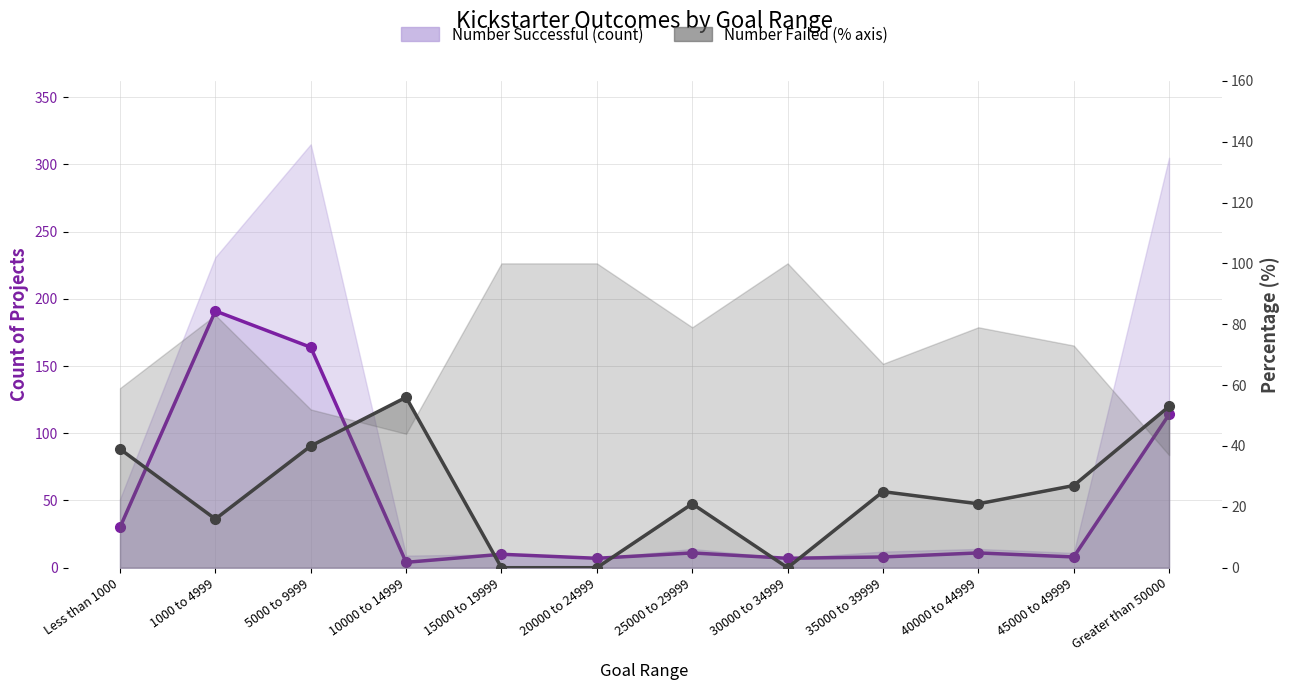

What are all the series names shown in the legend?

Number Successful, Number Failed